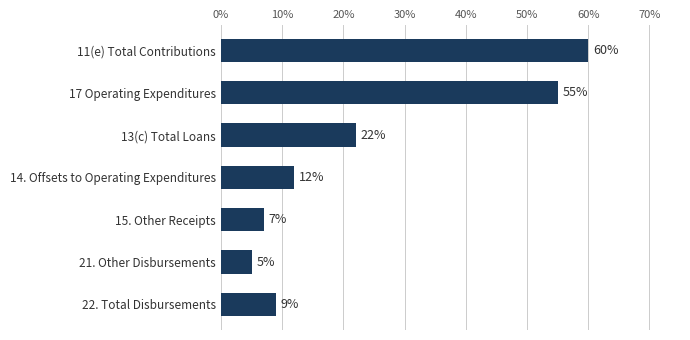

What is the greatest value displayed?

60